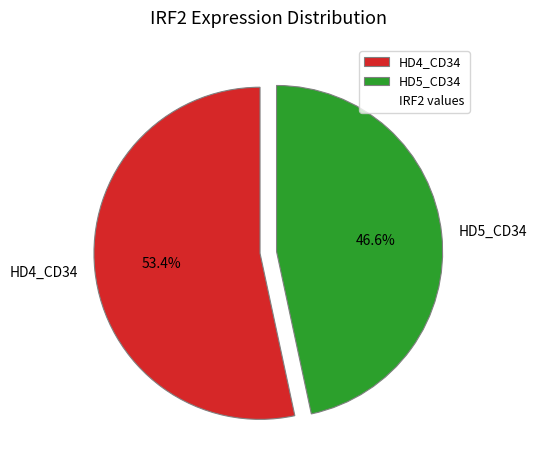

Which has a higher value, HD4_CD34 or HD5_CD34?

HD4_CD34